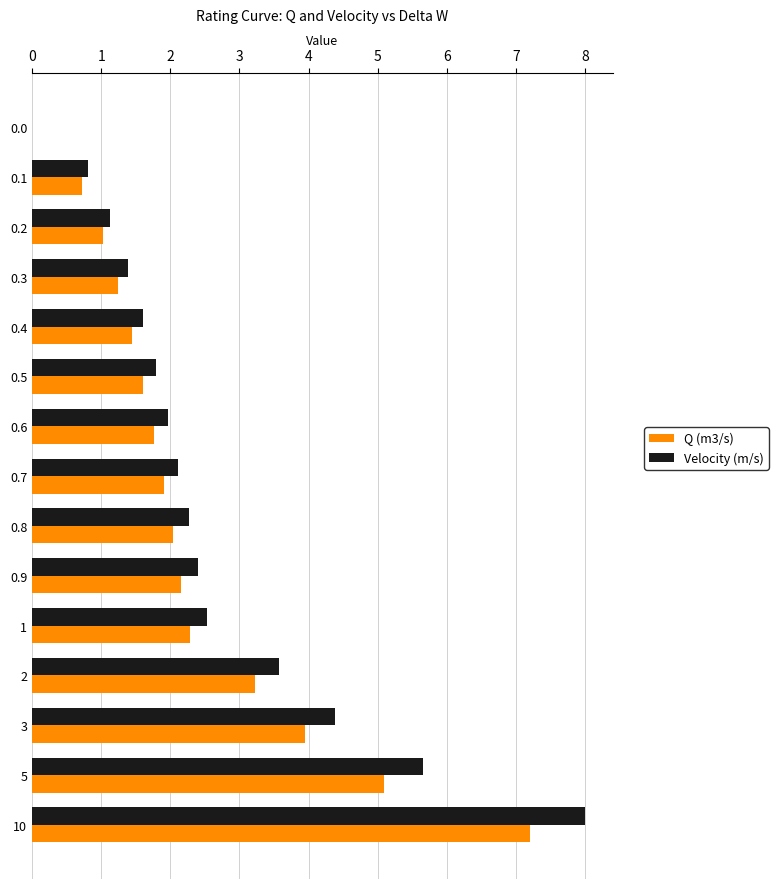

What is the sum of all Q (m3/s) values?

35.6